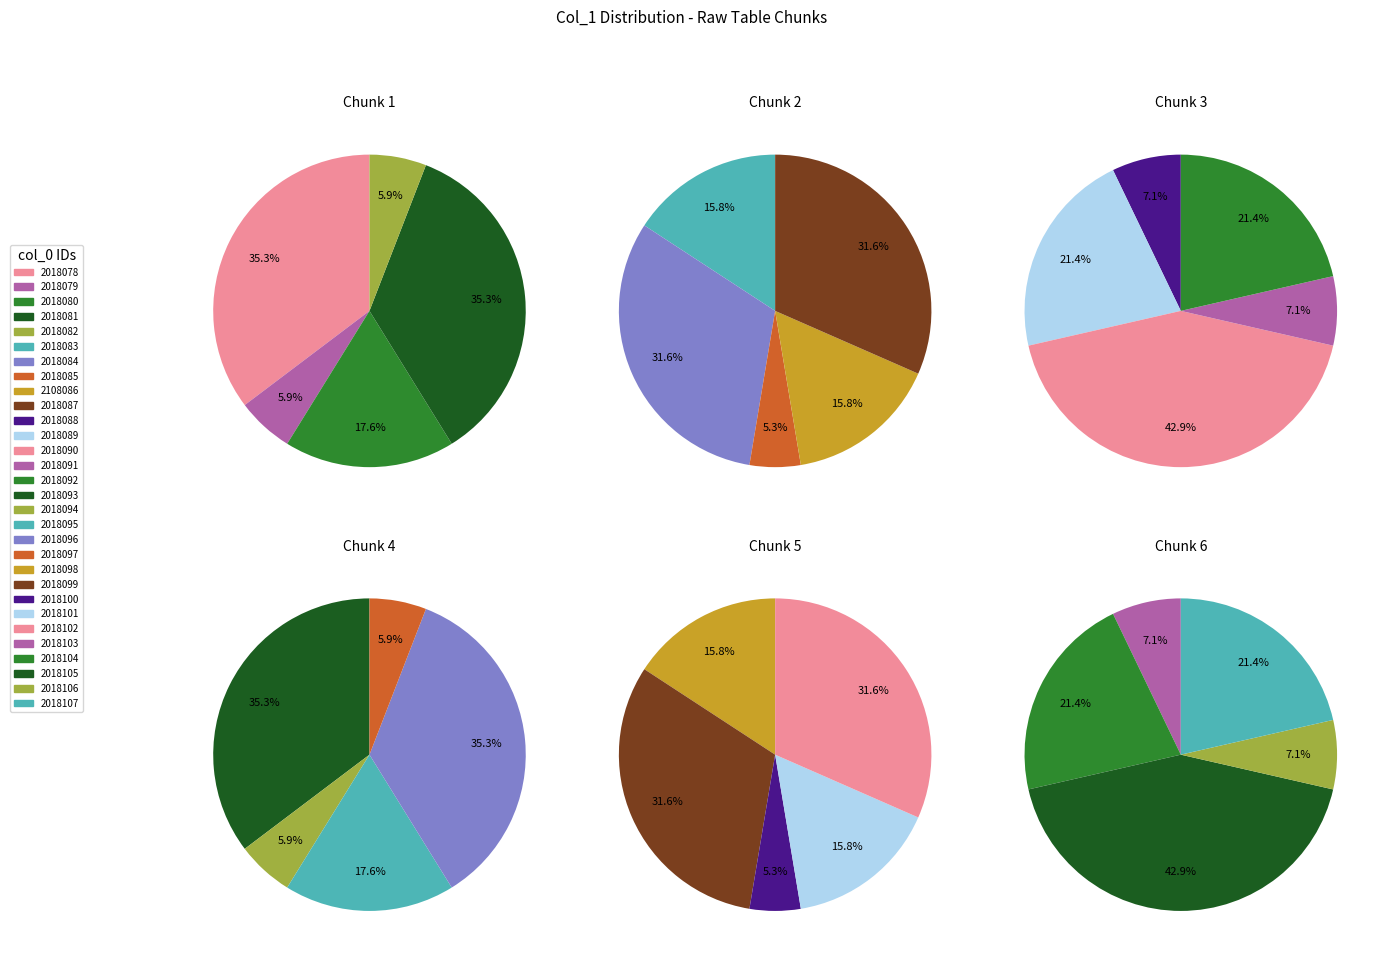

Does 7 account for over 50% of the chart?

No